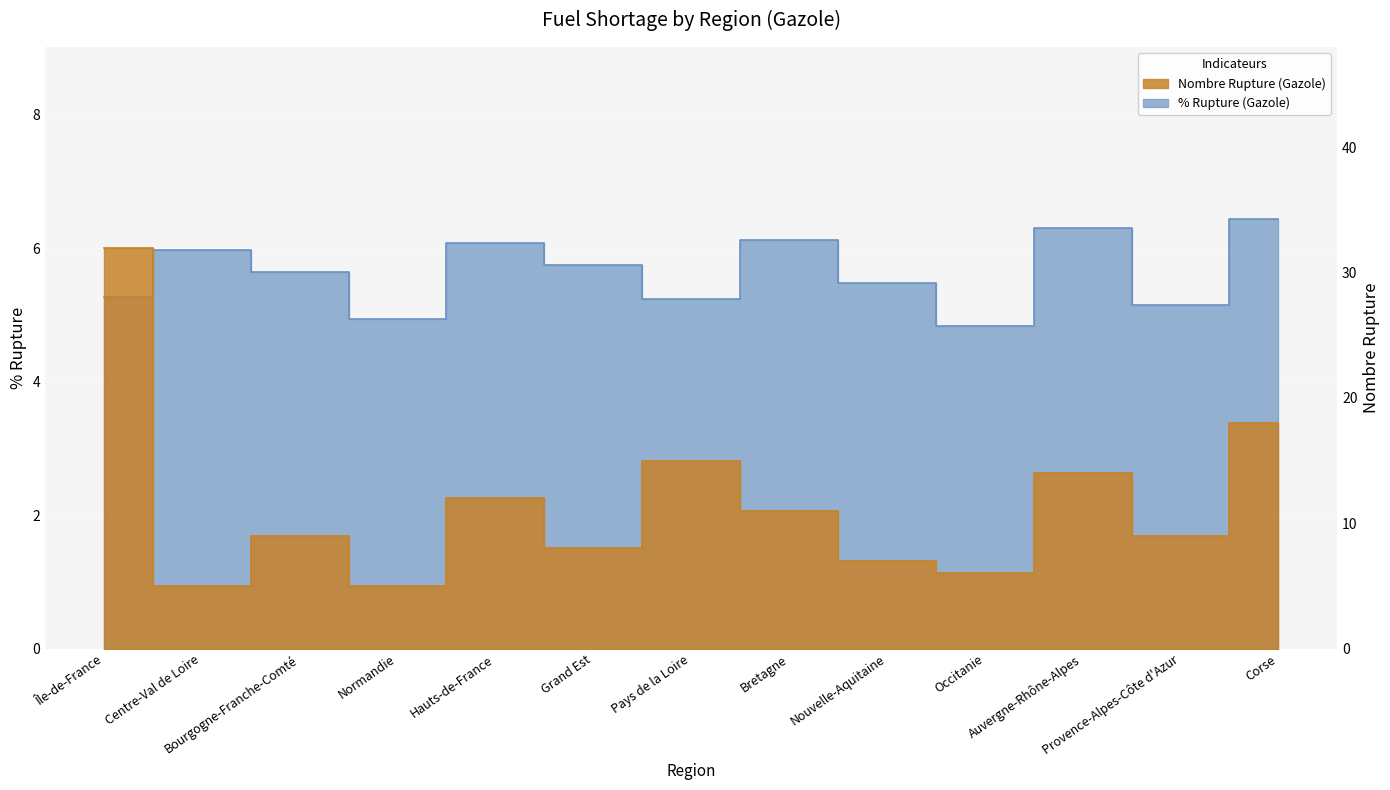

Which series has the largest total across all categories?

nombre_rupture